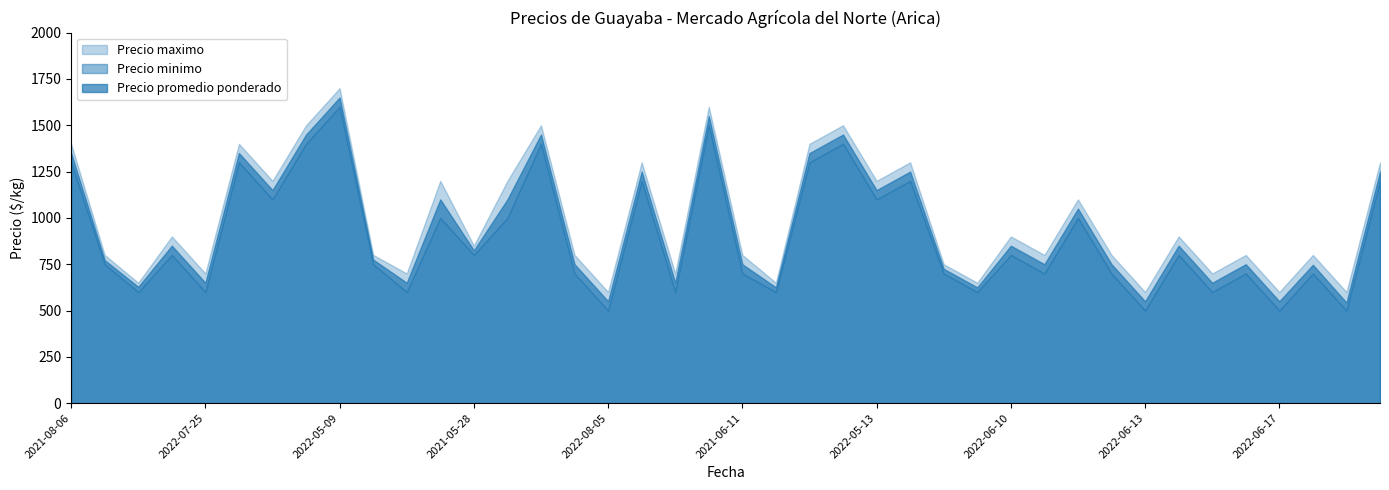

Which category has the lowest value across all series?

2022-08-05